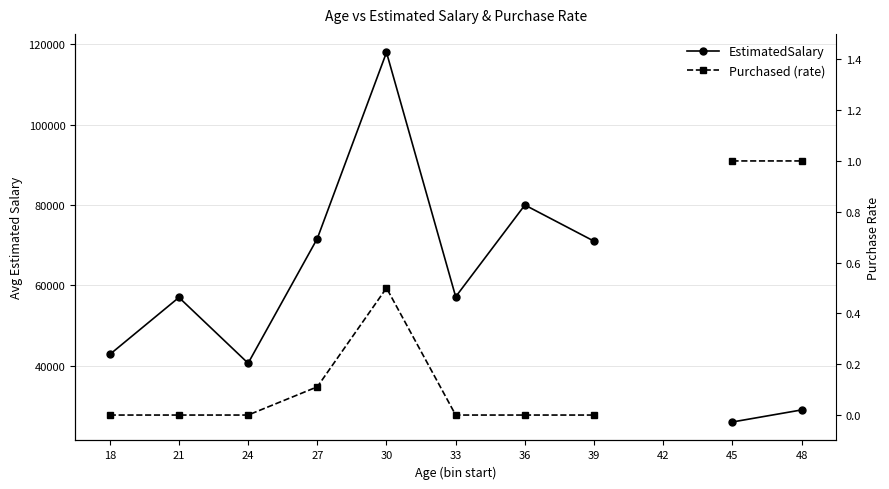

True or false: EstimatedSalary and Purchased (rate) cross at least once.

False